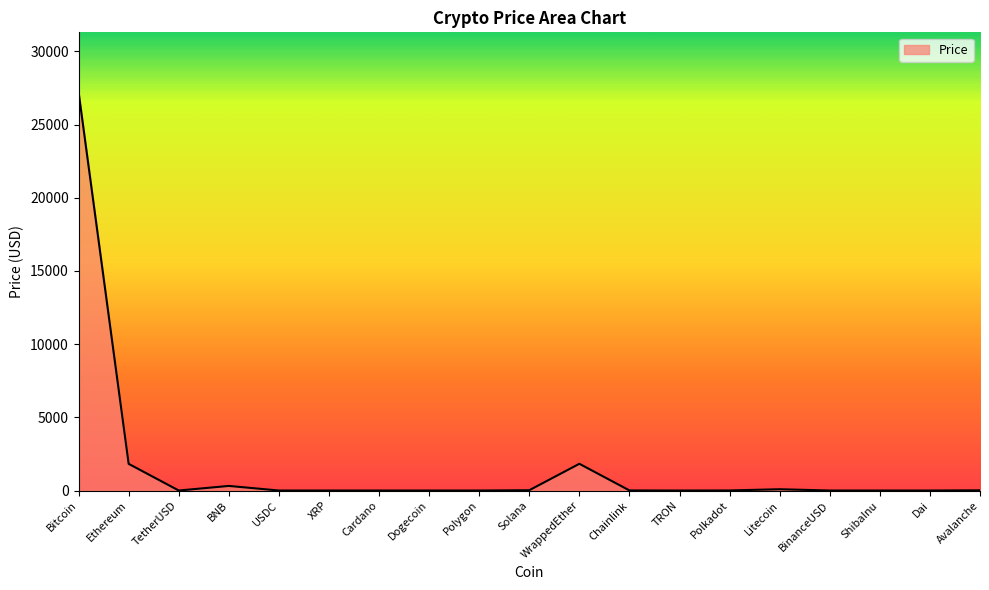

What value does the data have at Bitcoin?

27216.1